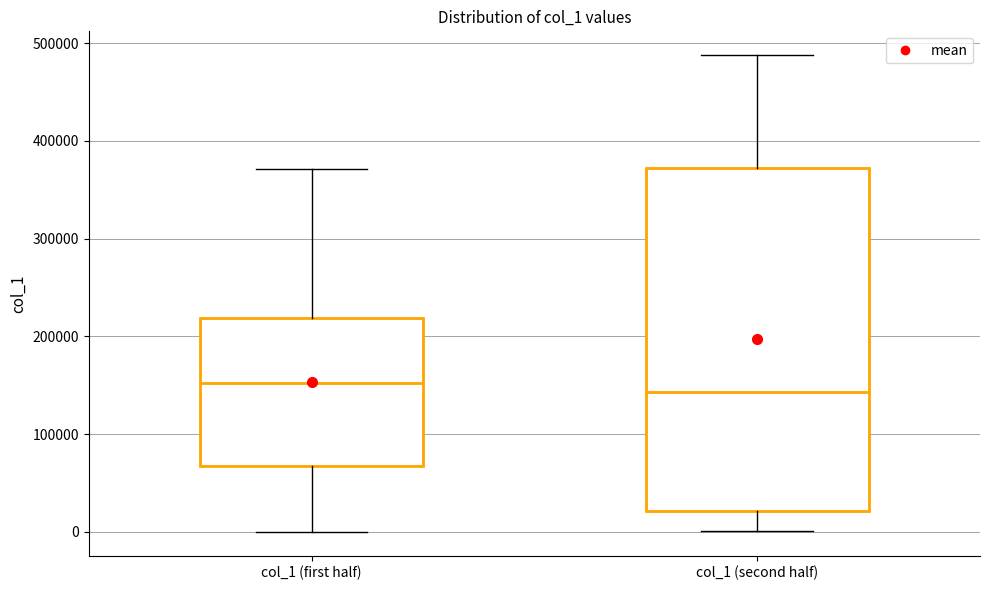

Where does the median line of the box for col_1 (second half) sit on the y-axis? The values are not printed on the chart, so give them approximately, as read against the axis.

140000